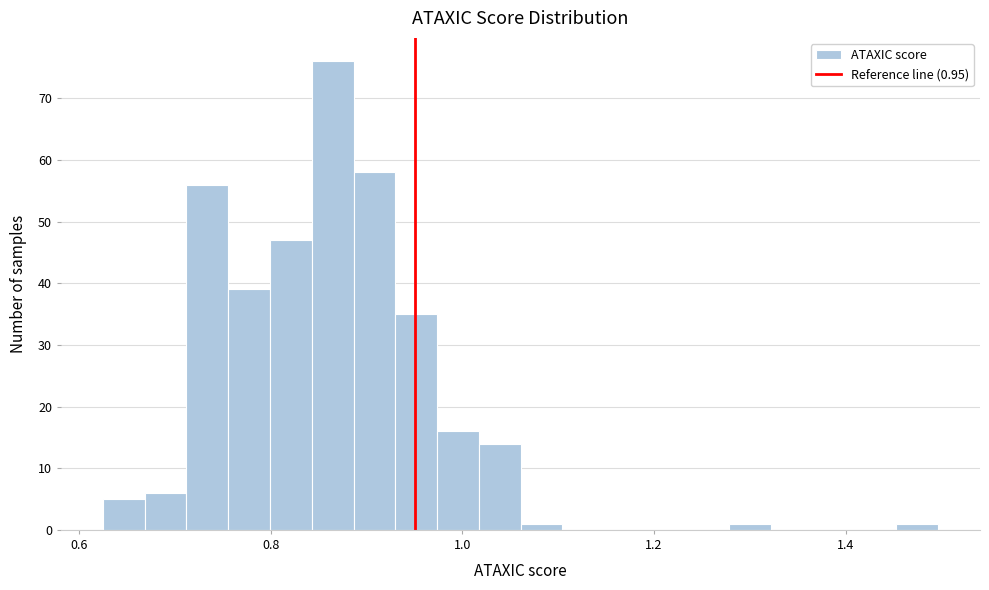

Read against the x-axis, roughly where is the centre of the tallest bar?

0.86